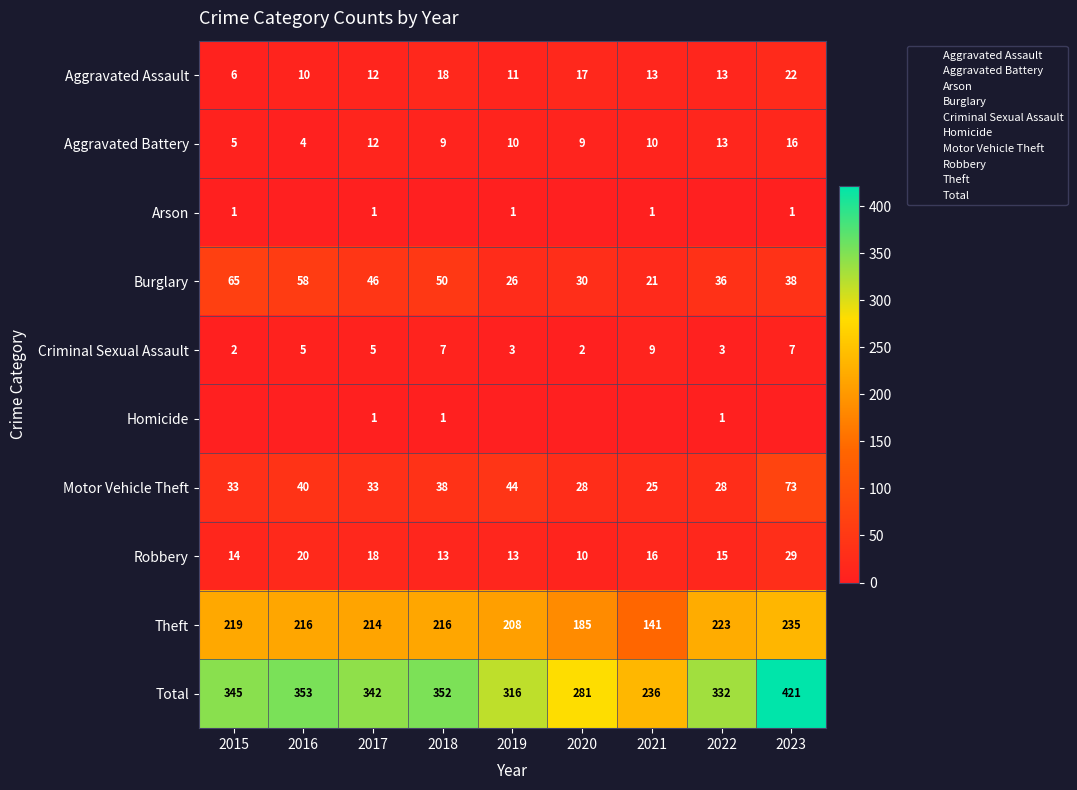

True or false: Homicide has a value of 1 at 2018.

True